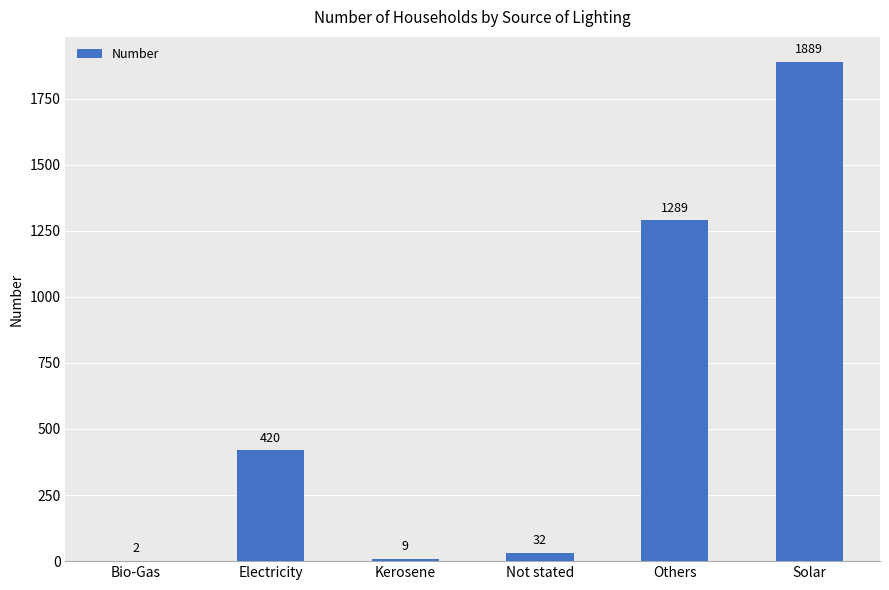

What is the change in value from Electricity to Not stated?

-388